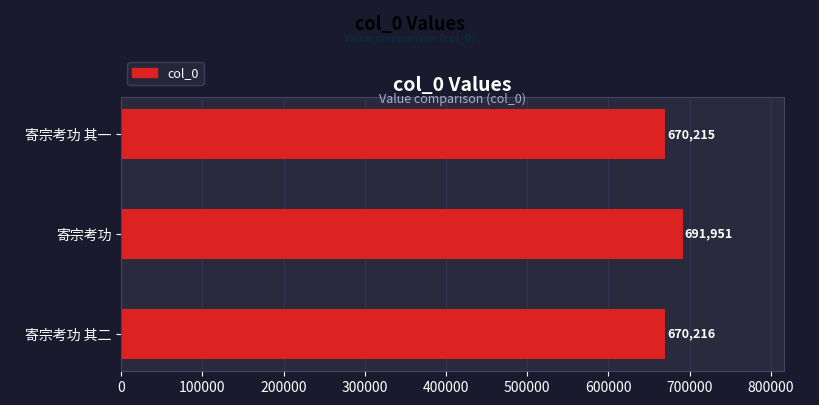

What value does the data have at 寄宗考功 其二, to the nearest 10?

670220